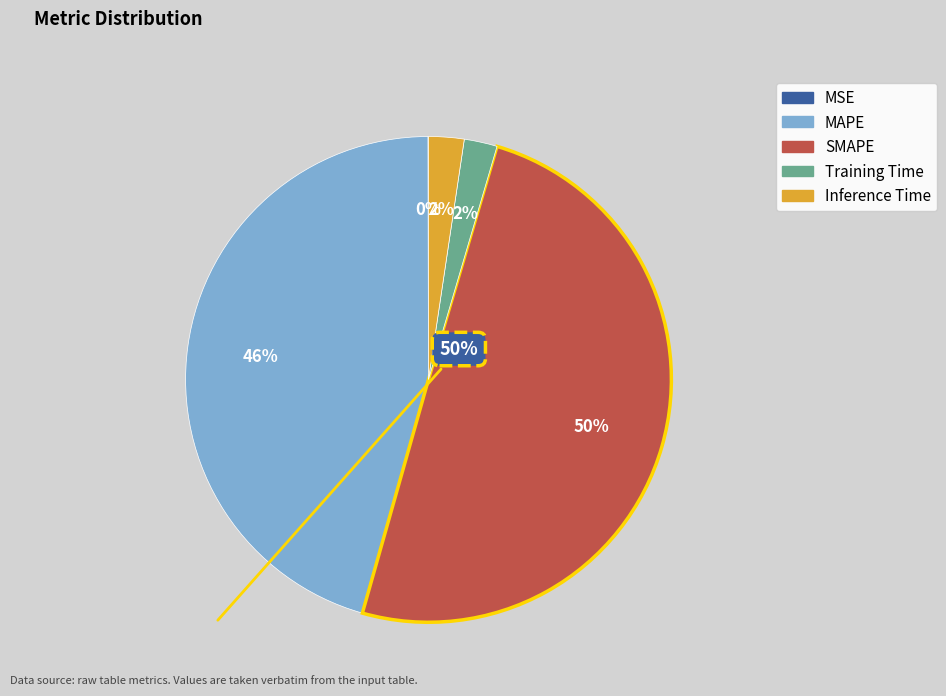

Do SMAPE and MAPE together represent more than half of the pie?

Yes